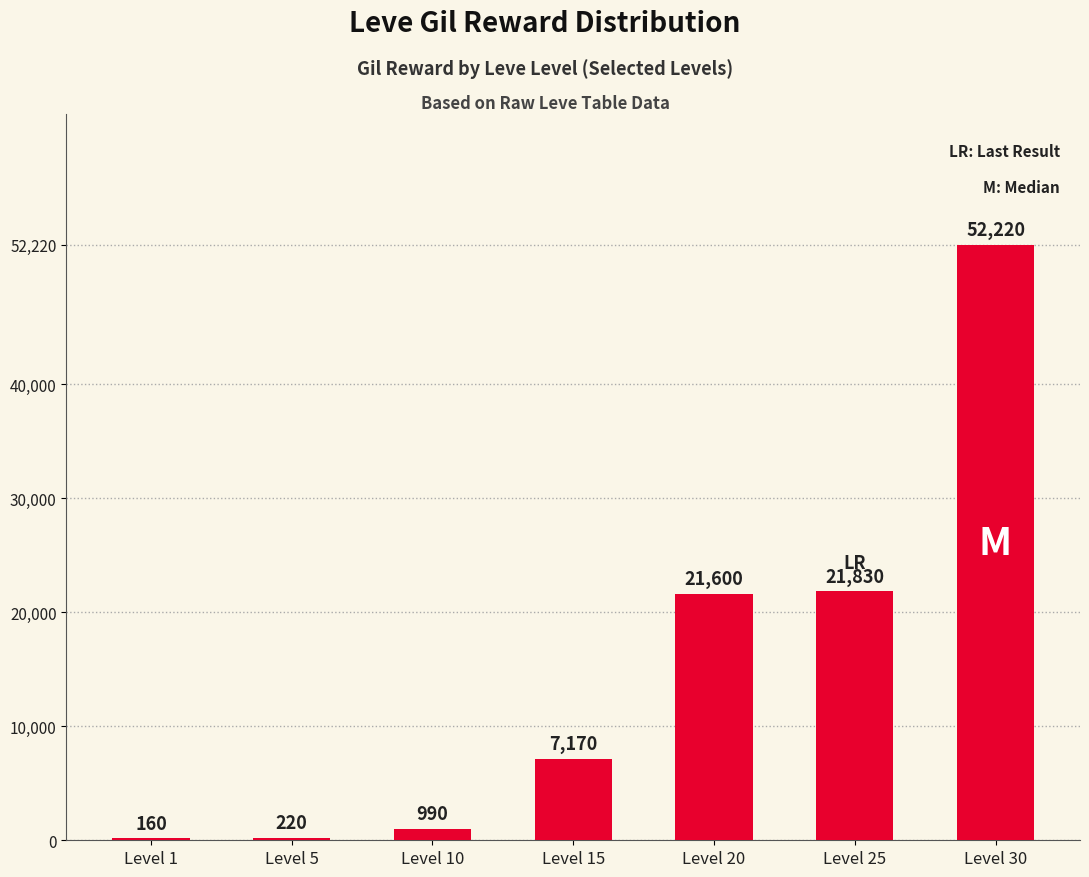

What is the maximum value shown in the chart?

52220